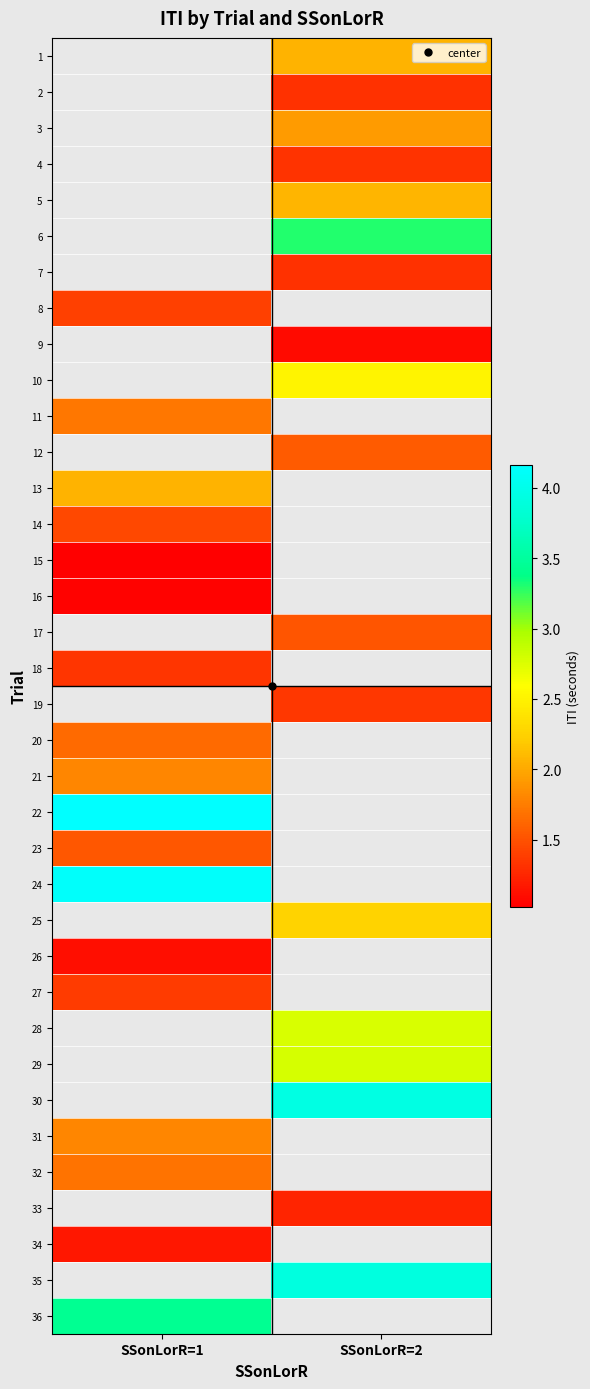

True or false: 15 has a value of 1.0 at SSonLorR=1.

True